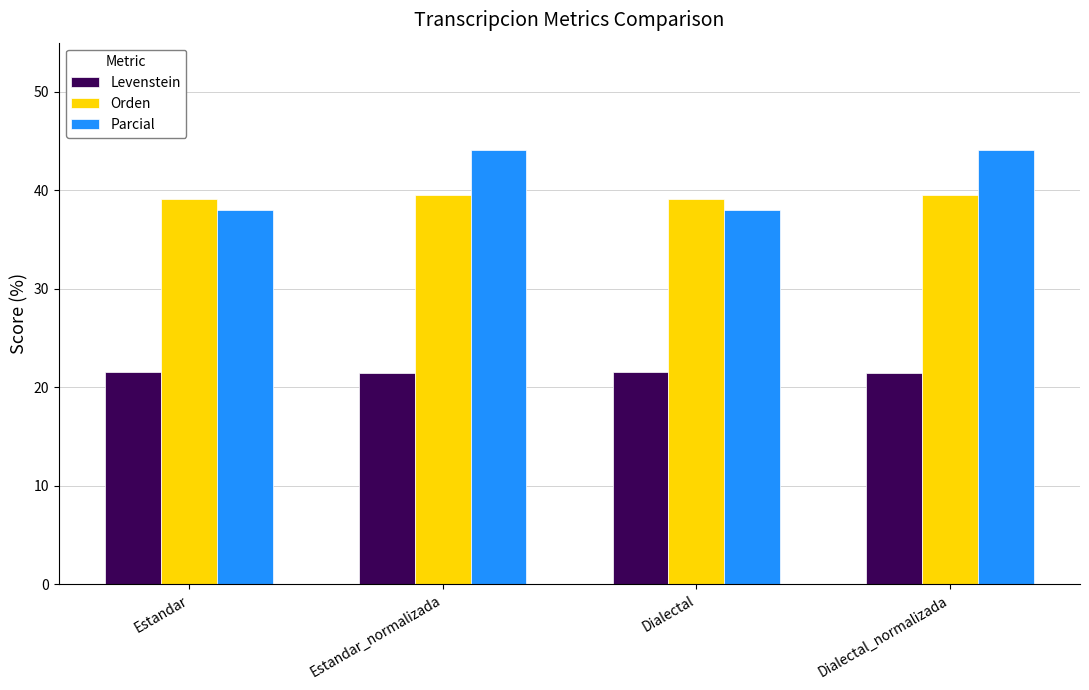

Is the value of Orden at Dialectal_normalizada greater than the value of Parcial at Estandar_normalizada?

No